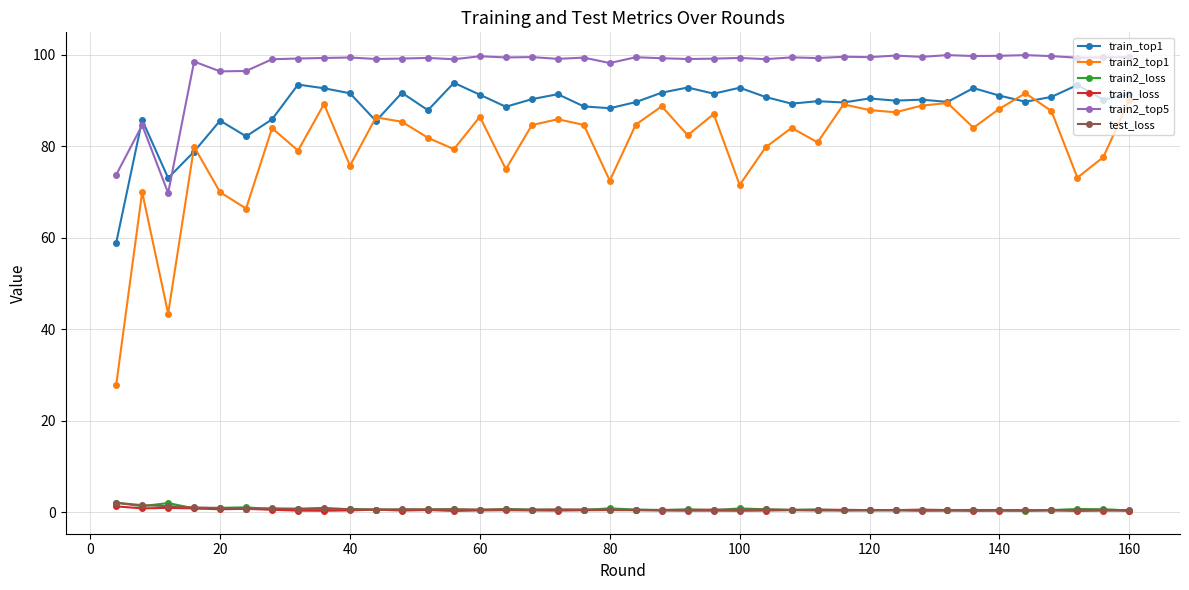

Count the number of categories in the chart.

40